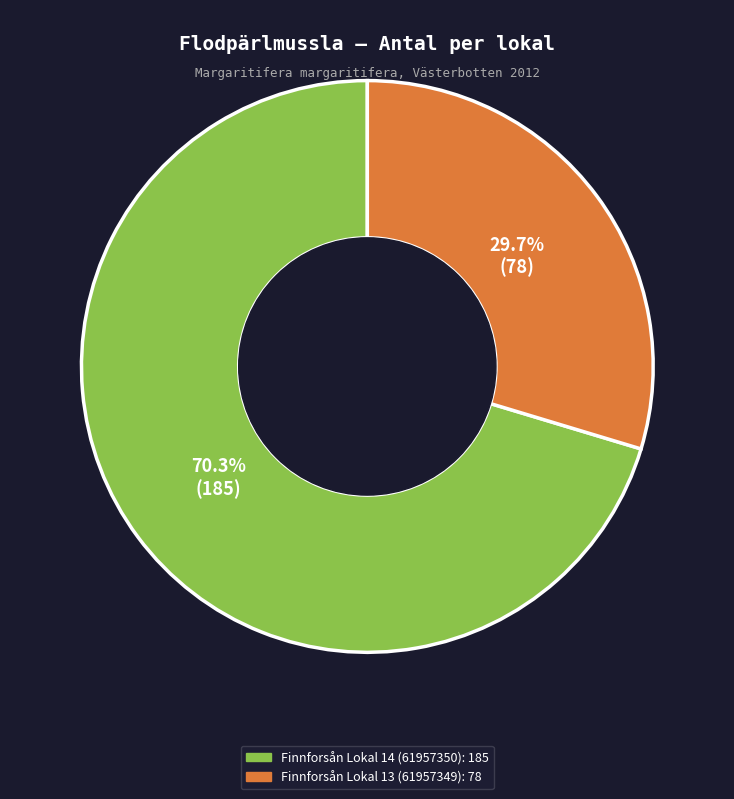

To the nearest percent, what is the difference between the Finnforsån Lokal 14 (61957350) and Finnforsån Lokal 13 (61957349) slice percentages?

41%